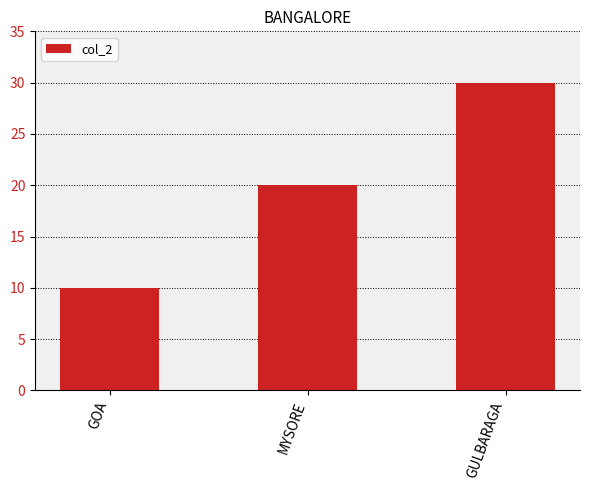

Approximately how many times larger is the value at MYSORE compared to GOA?

2.0